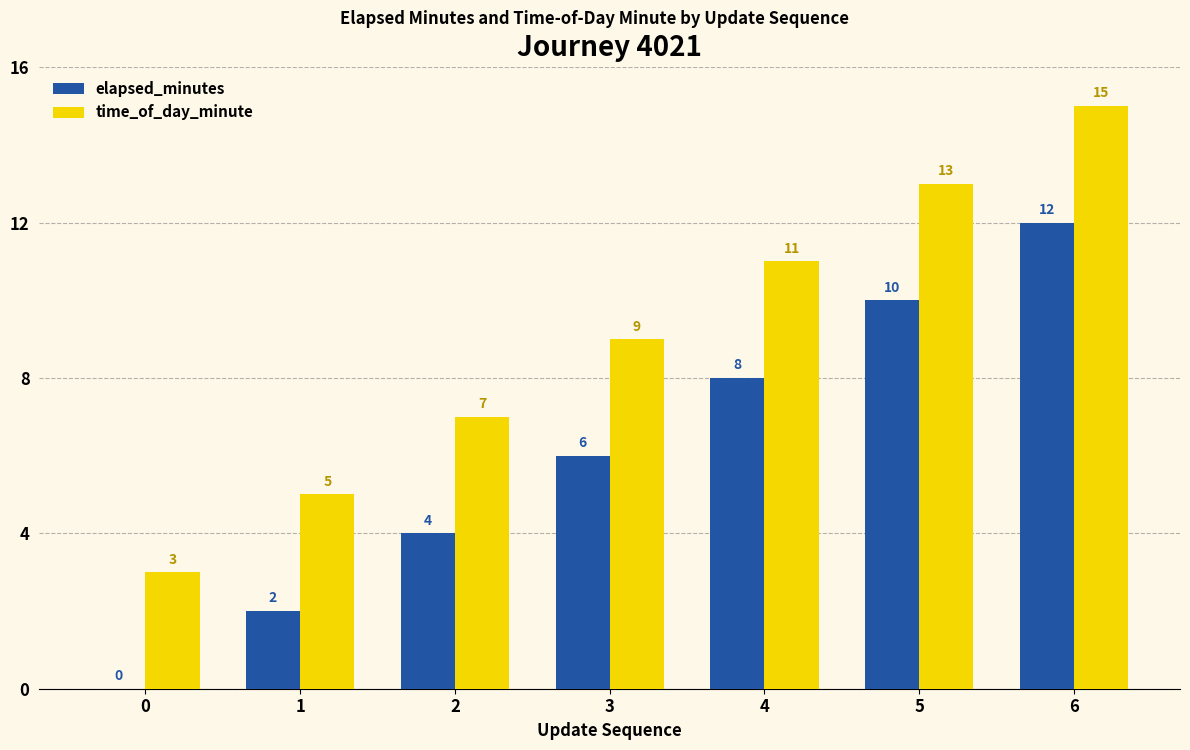

The time_of_day_minute series shows 5 at 1. True or false?

True